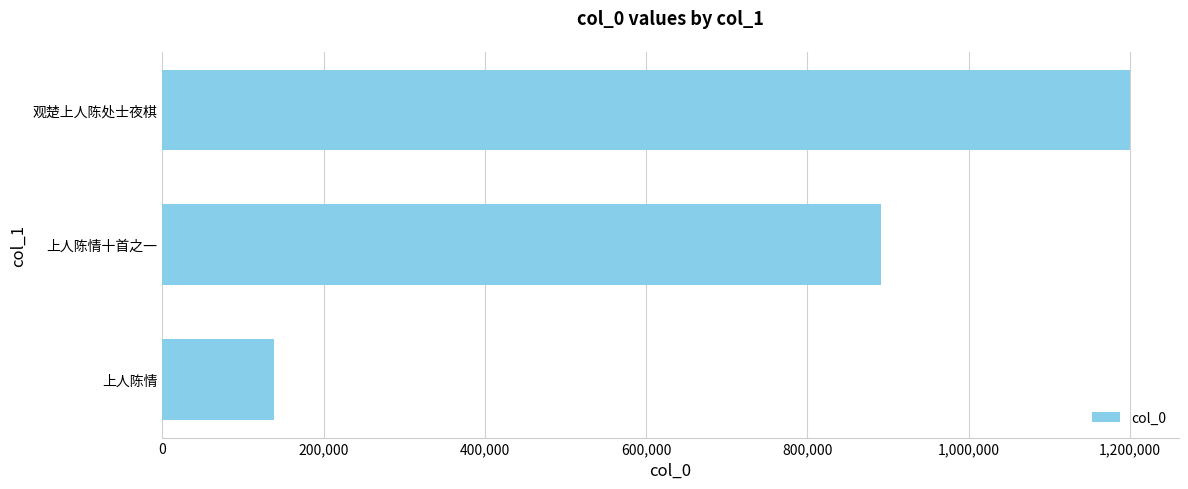

What is the greatest value displayed?

1200353